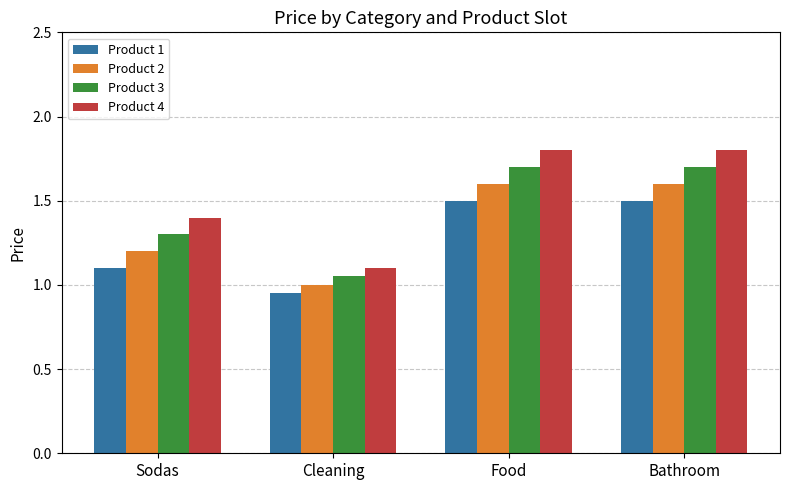

Which series has the largest range (max minus min)?

Product 4